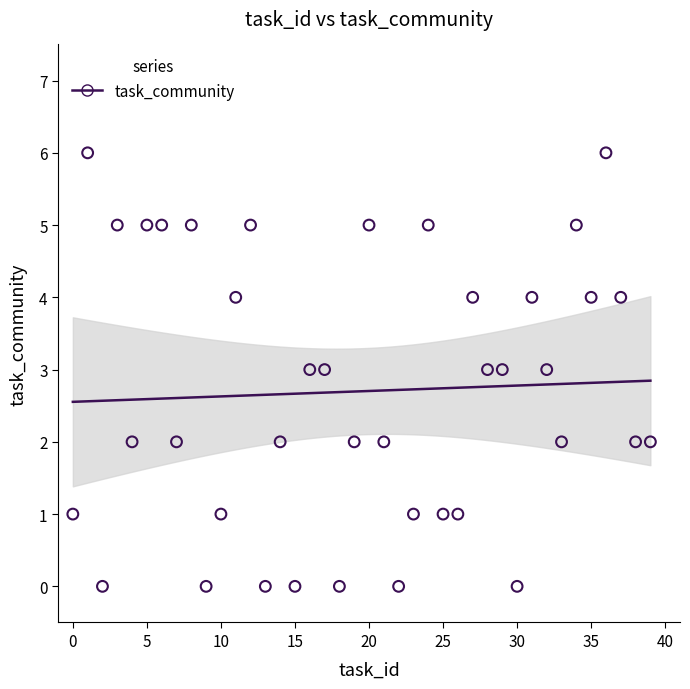

What is the range of Y values (max minus min)?

6